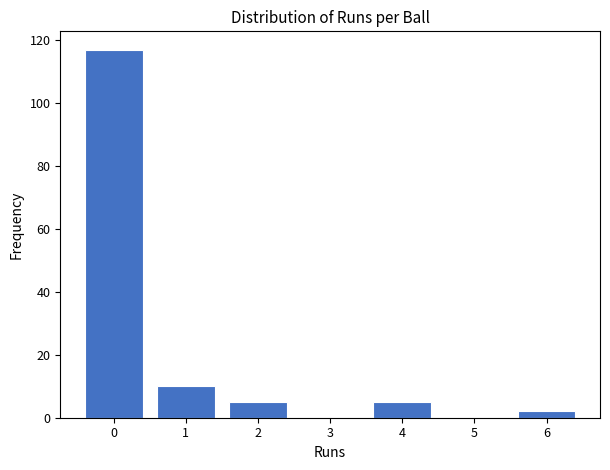

Reading left to right, transcribe this chart: for each bar, give the range it covers on the x-axis and its height. The values are not printed on the chart, so give them approximately, as read against the axis.

-0.5 to 0.5: 118
0.5 to 1.5: 10
1.5 to 2.5: 6
2.5 to 3.5: 0
3.5 to 4.5: 6
4.5 to 5.5: 0
5.5 to 6.5: 2